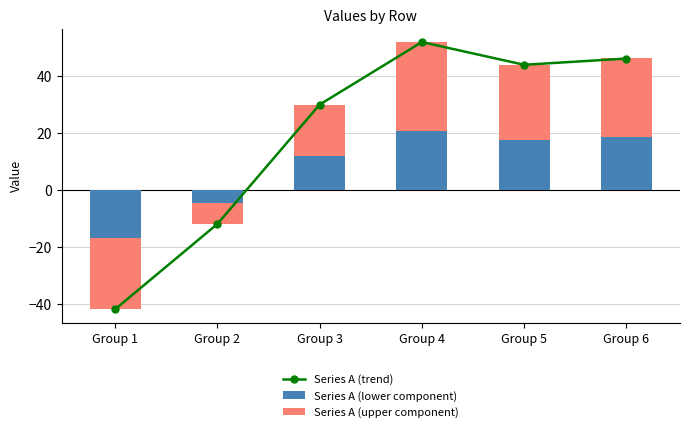

What is the difference between the Series A (lower component) values at Group 3 and Group 2?

16.8